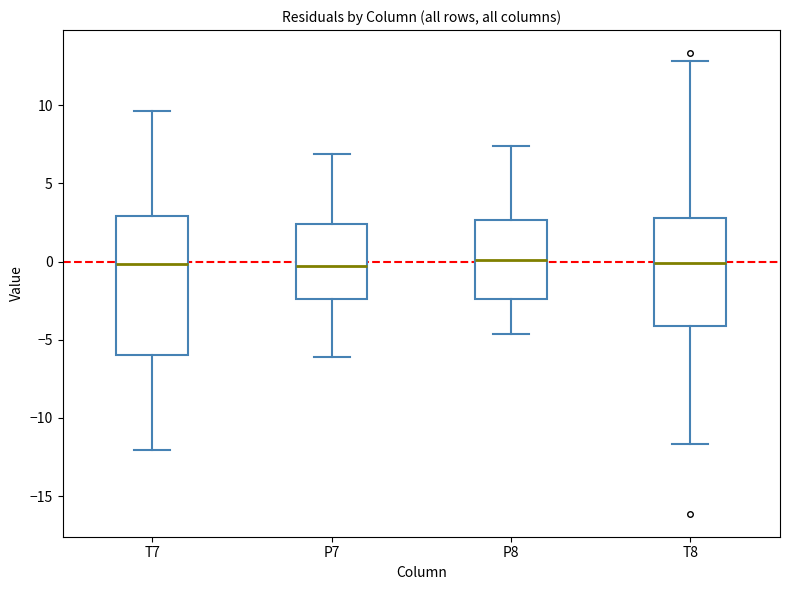

Reading left to right, transcribe this box plot: for each box, give where its median line is, the range the box spans, and where its two whiskers end, as read against the y-axis. The values are not printed on the chart, so give them approximately, as read against the axis.

T7: median 0.0, box -6.0 to 3.0, whiskers -12.0 to 9.5
P7: median -0.5, box -2.5 to 2.5, whiskers -6.0 to 7.0
P8: median 0.0, box -2.5 to 2.5, whiskers -4.5 to 7.5
T8: median 0.0, box -4.0 to 3.0, whiskers -11.5 to 13.0